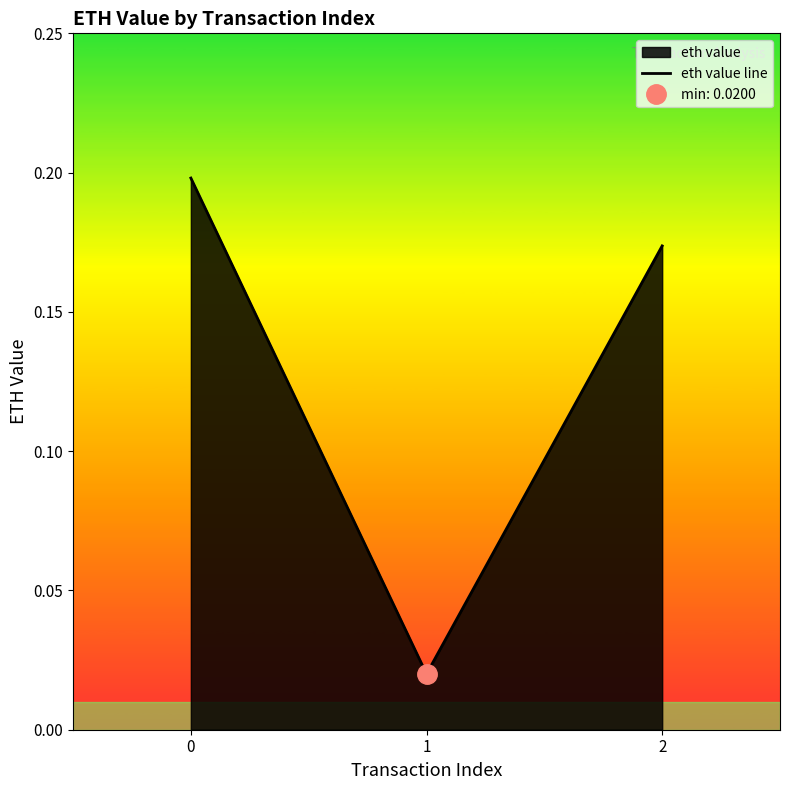

List the labels in order of value, smallest first.

1, 2, 0